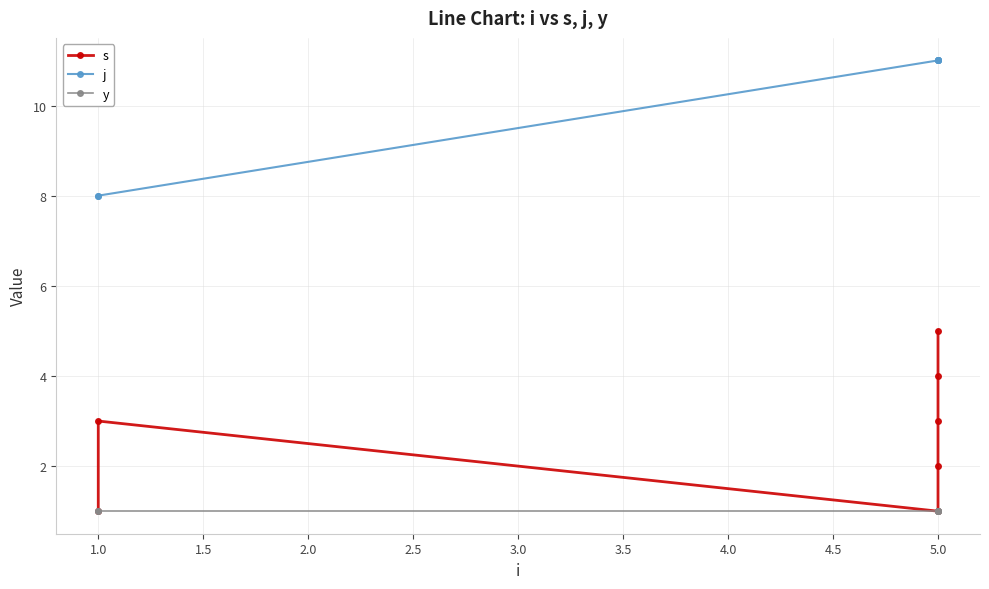

The value of y at 5.0 is 1. True or false?

False